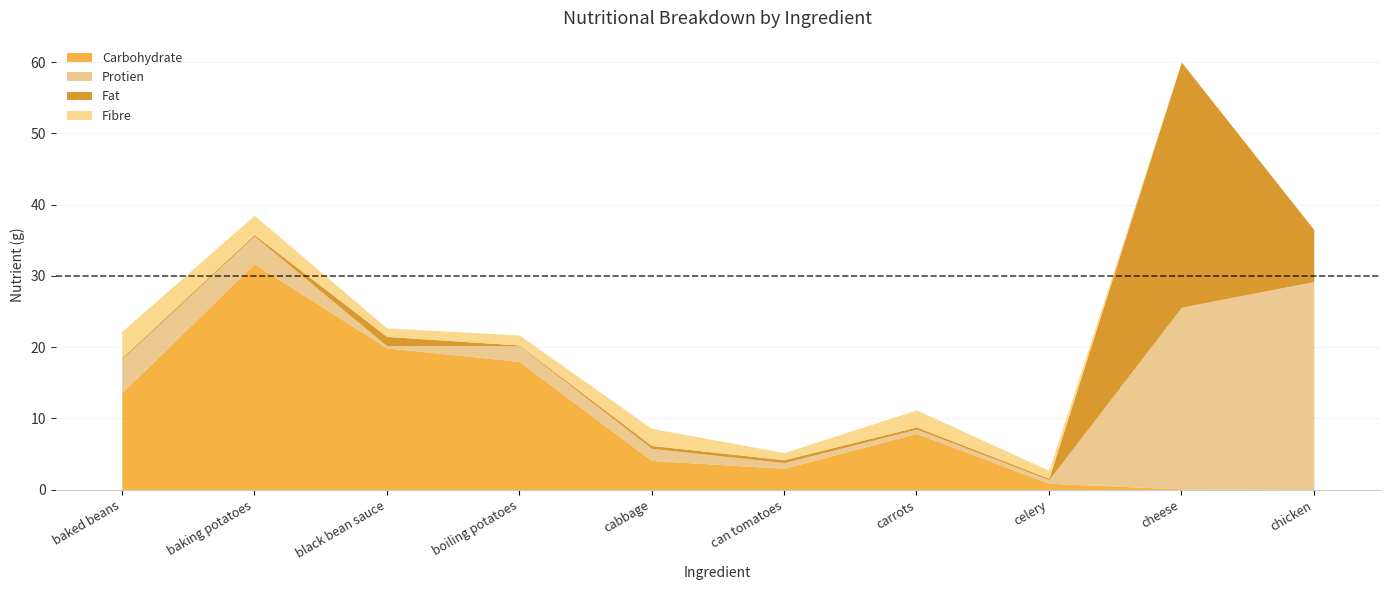

What is the sum of the Protien values at can tomatoes and black bean sauce?

1.1